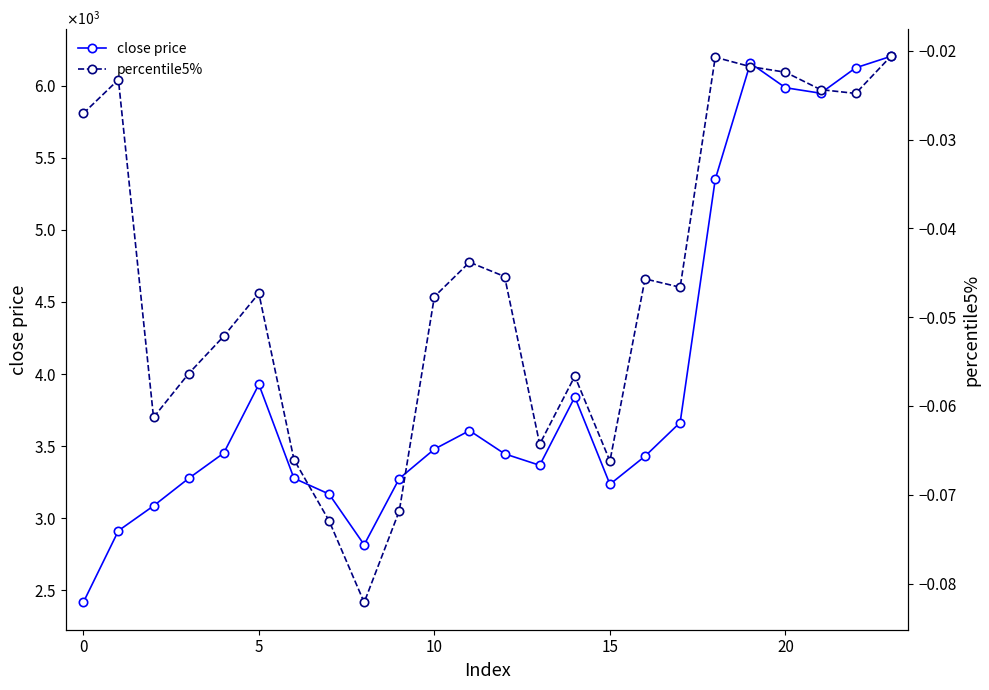

At which label does percentile5% reach its minimum?

8